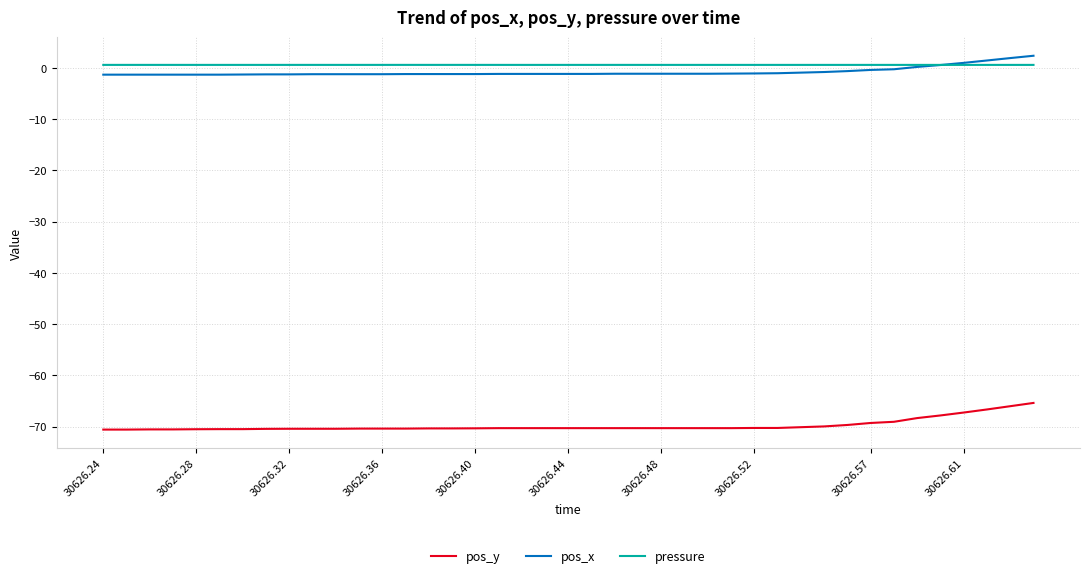

True or false: pos_y and pos_x intersect in this chart.

False